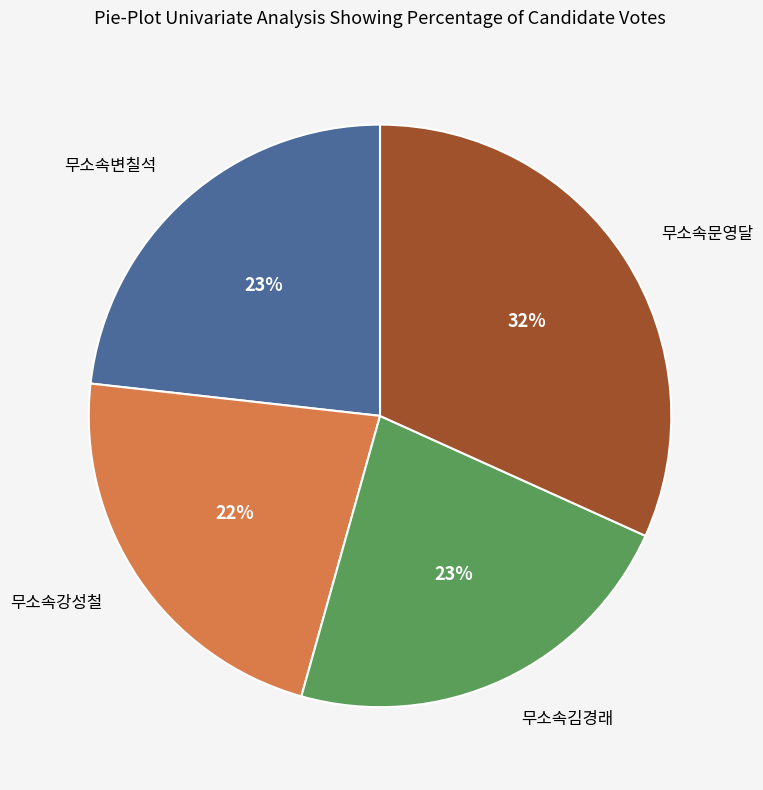

To the nearest percent, what is the average slice percentage?

25%